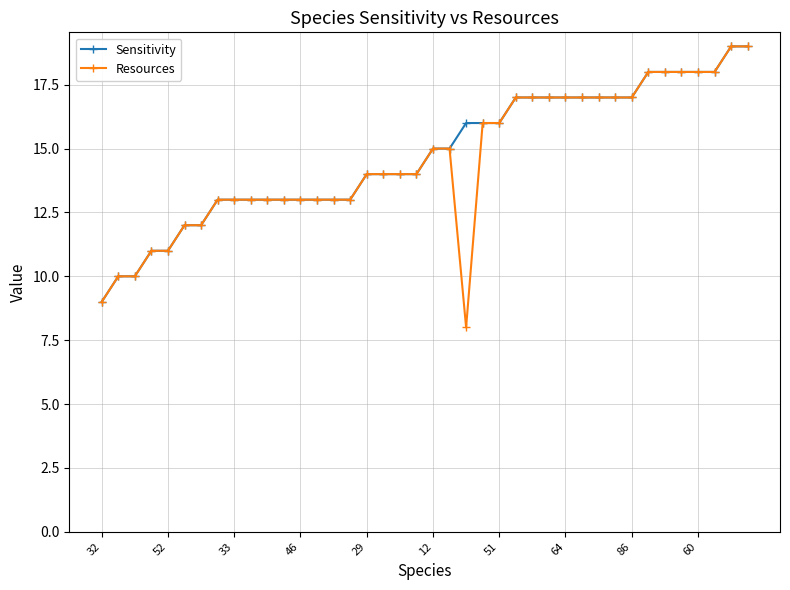

What are all the series names shown in the legend?

Sensitivity, Resources